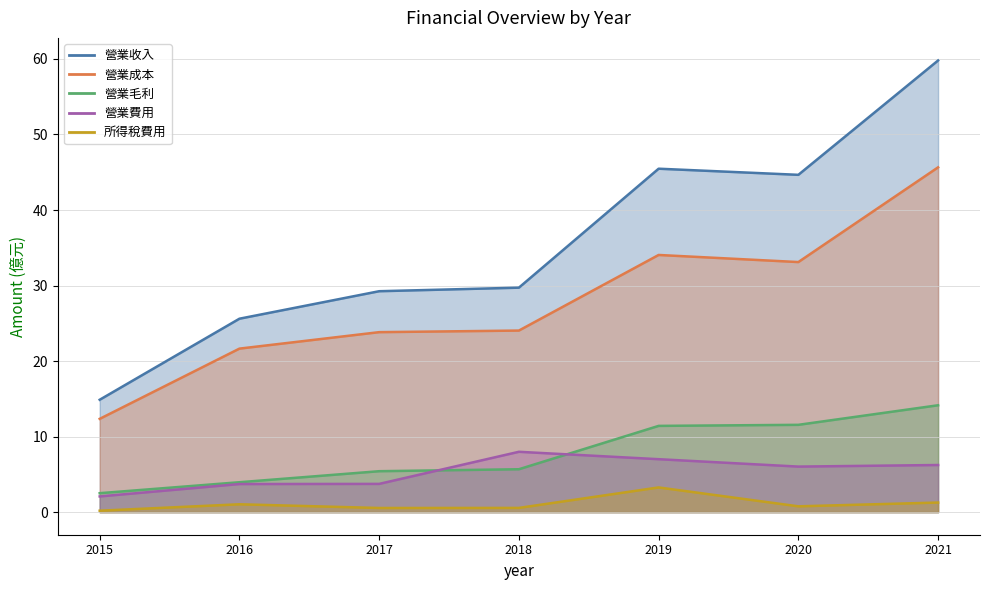

At how many categories does at least one series exceed 51?

1